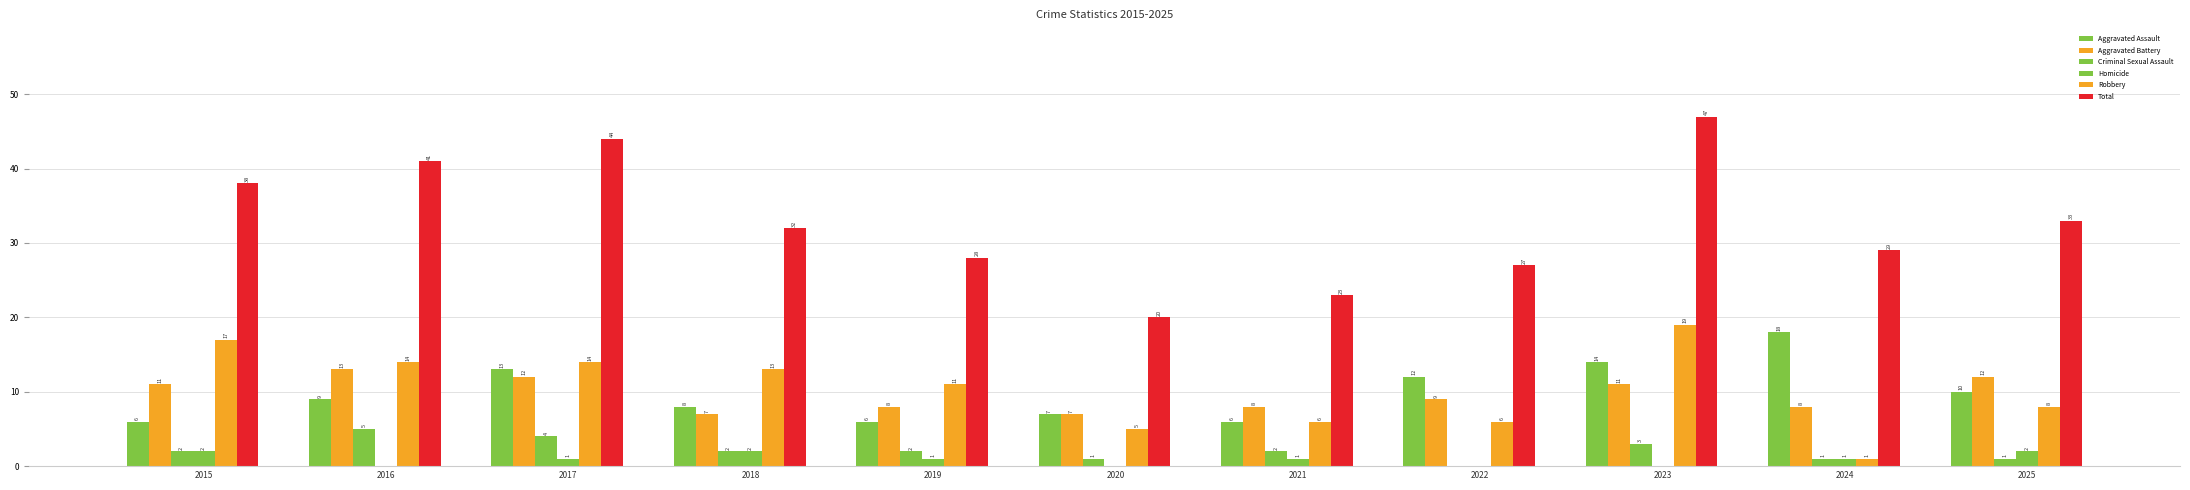

How many data points does each series have?

11